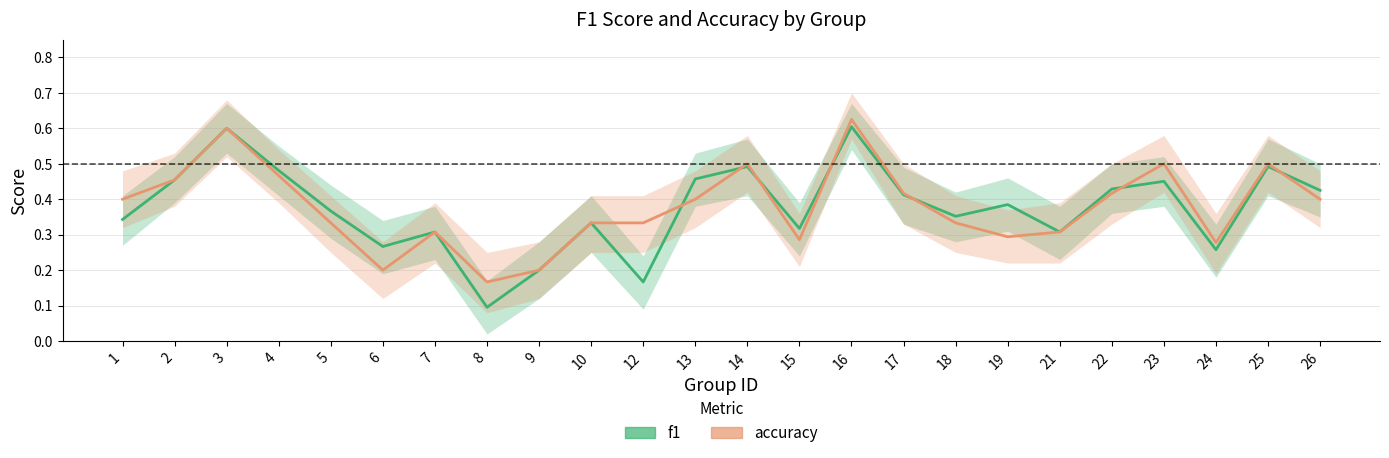

What is the maximum value for accuracy?

0.6